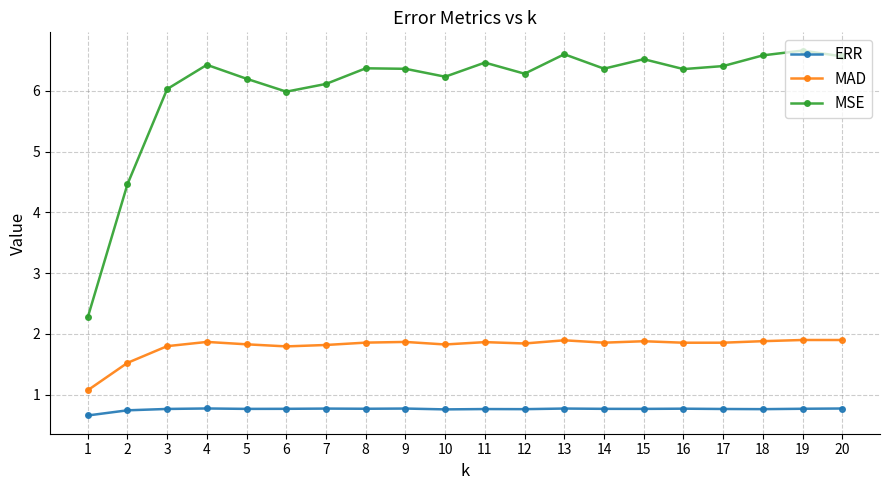

At which label does MSE reach its peak?

19